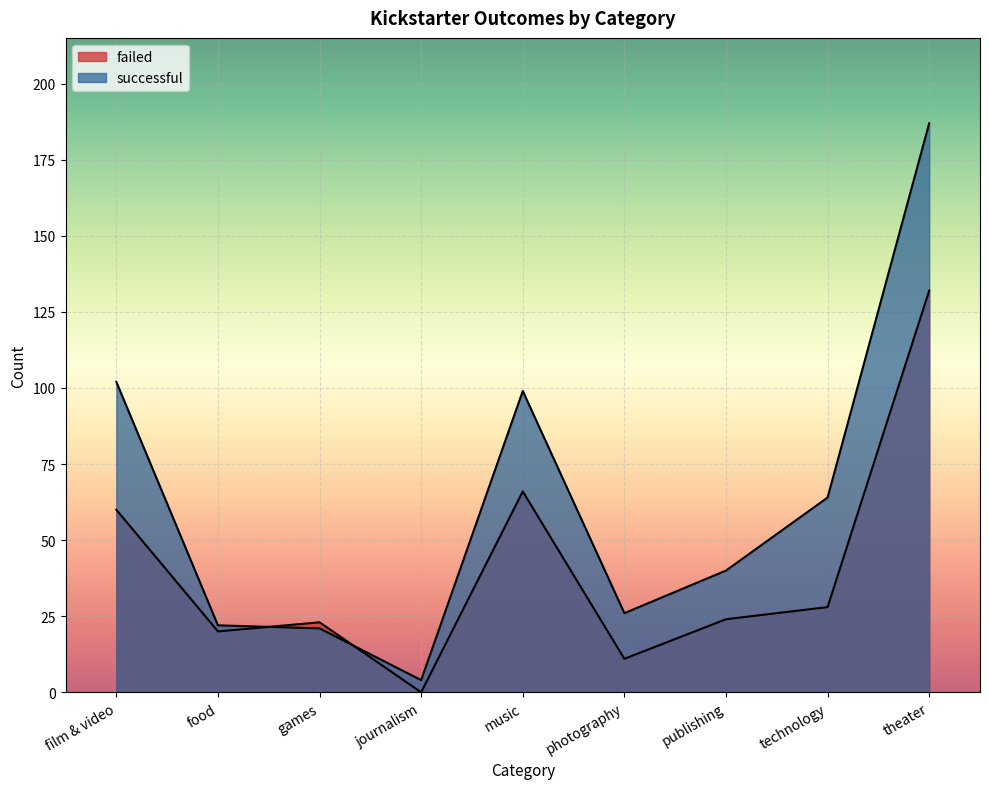

List the labels in order of successful value, smallest first.

journalism, games, food, photography, publishing, technology, music, film & video, theater